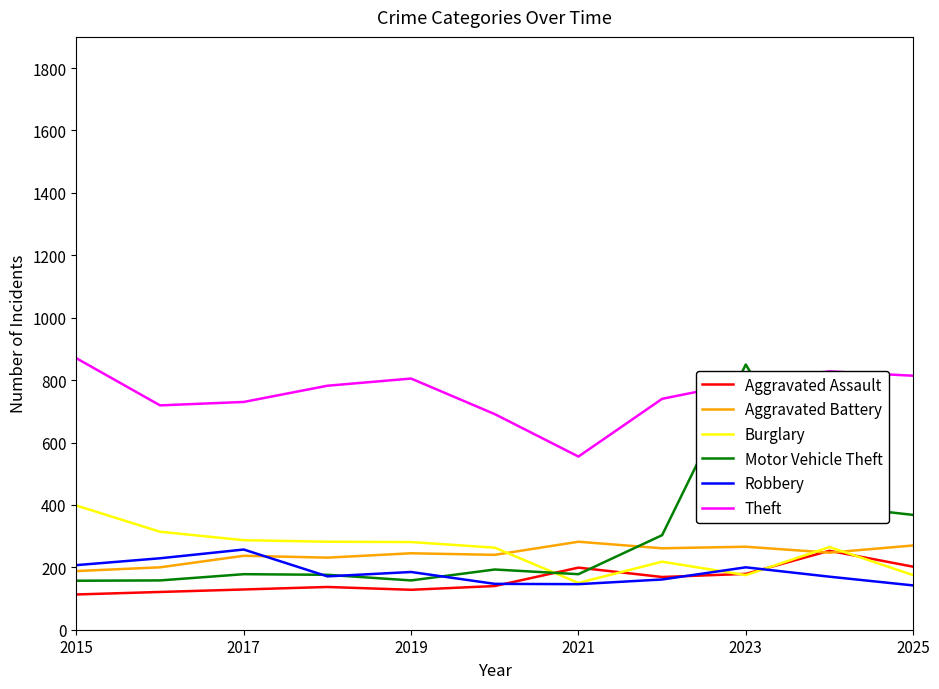

Which series has the largest total across all categories?

Theft